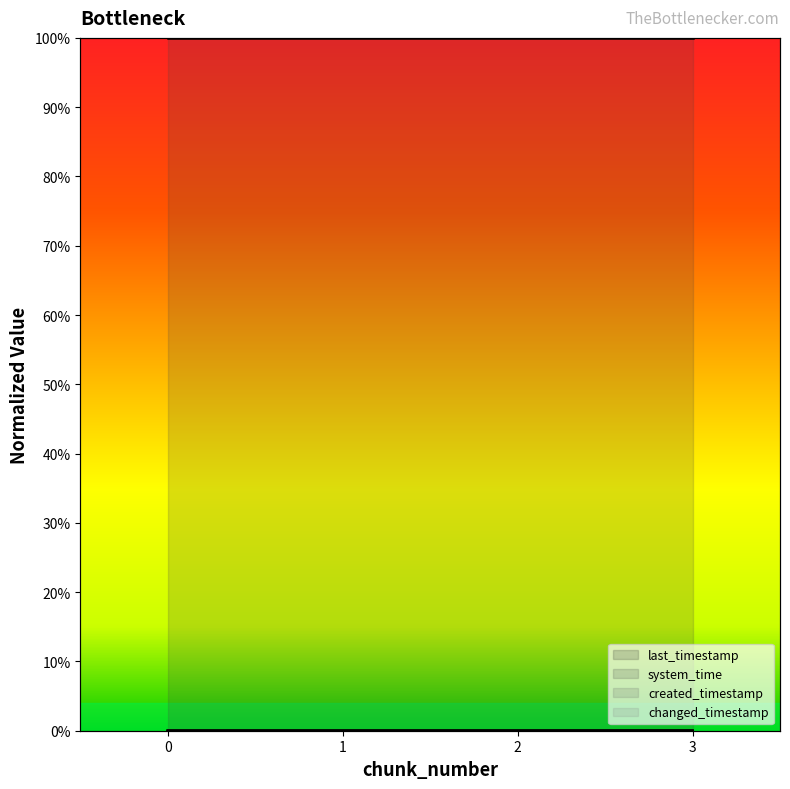

True or false: last_timestamp has more than 2 interior local peaks.

False